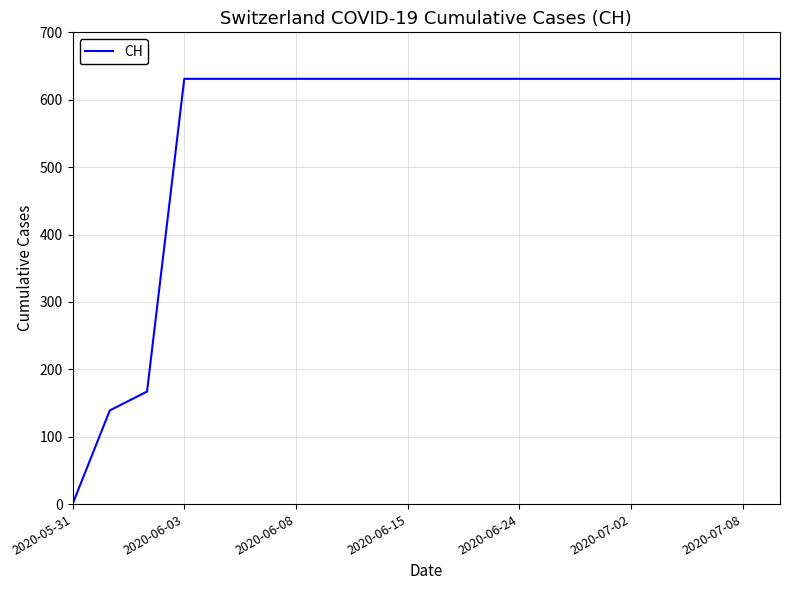

What is the greatest value displayed?

631